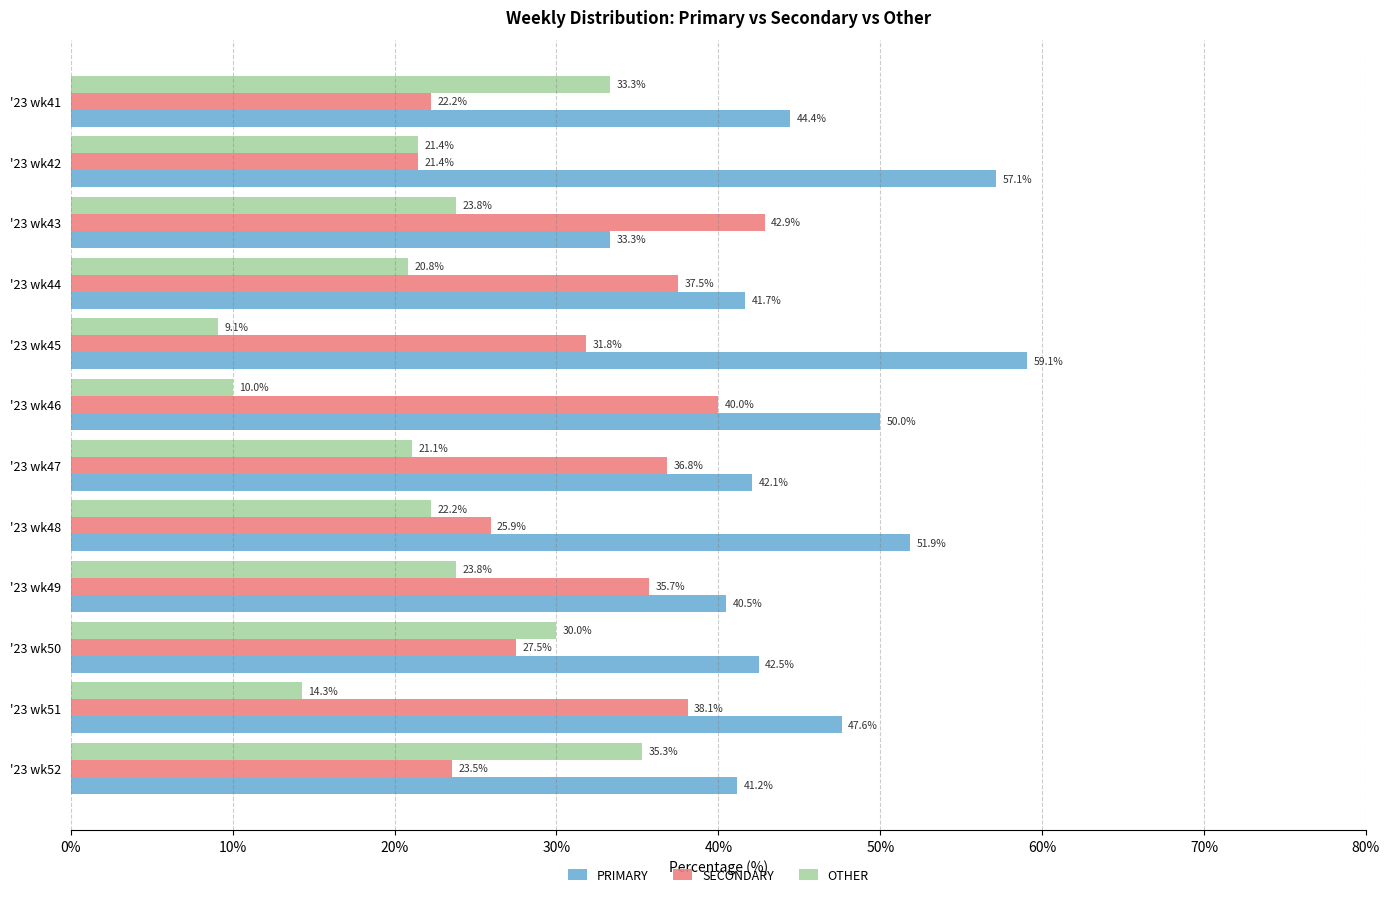

Is the value of OTHER at '23 wk46 greater than the value of SECONDARY at '23 wk52?

No